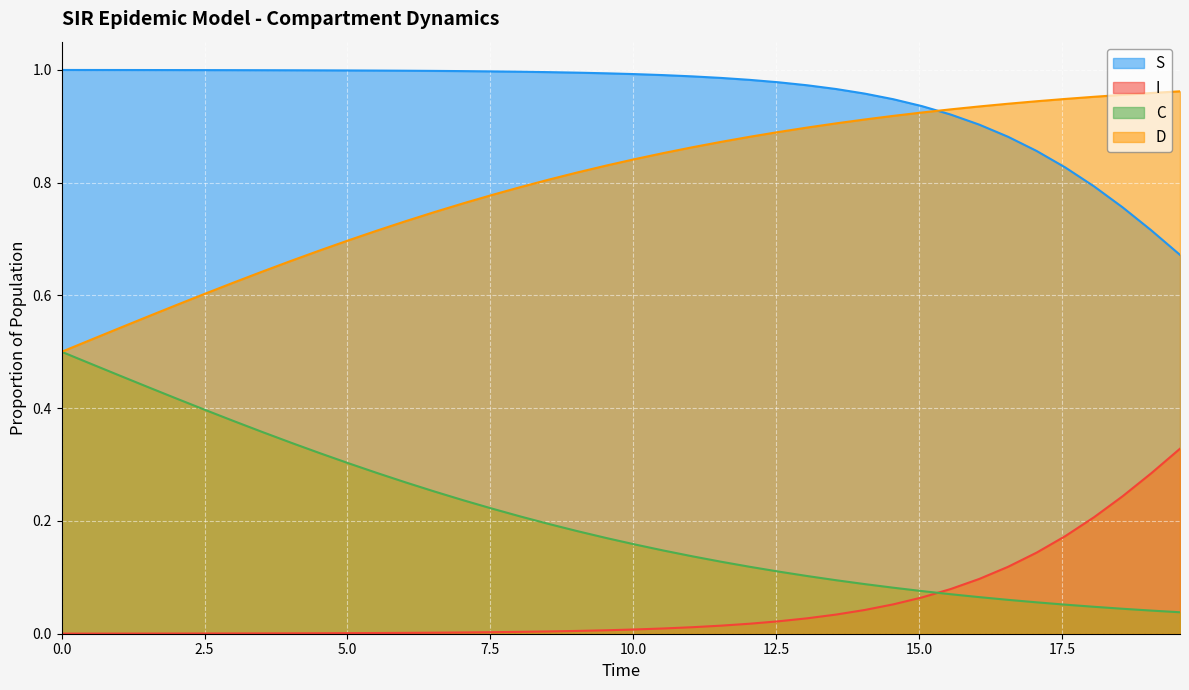

True or false: D and C intersect in this chart.

False